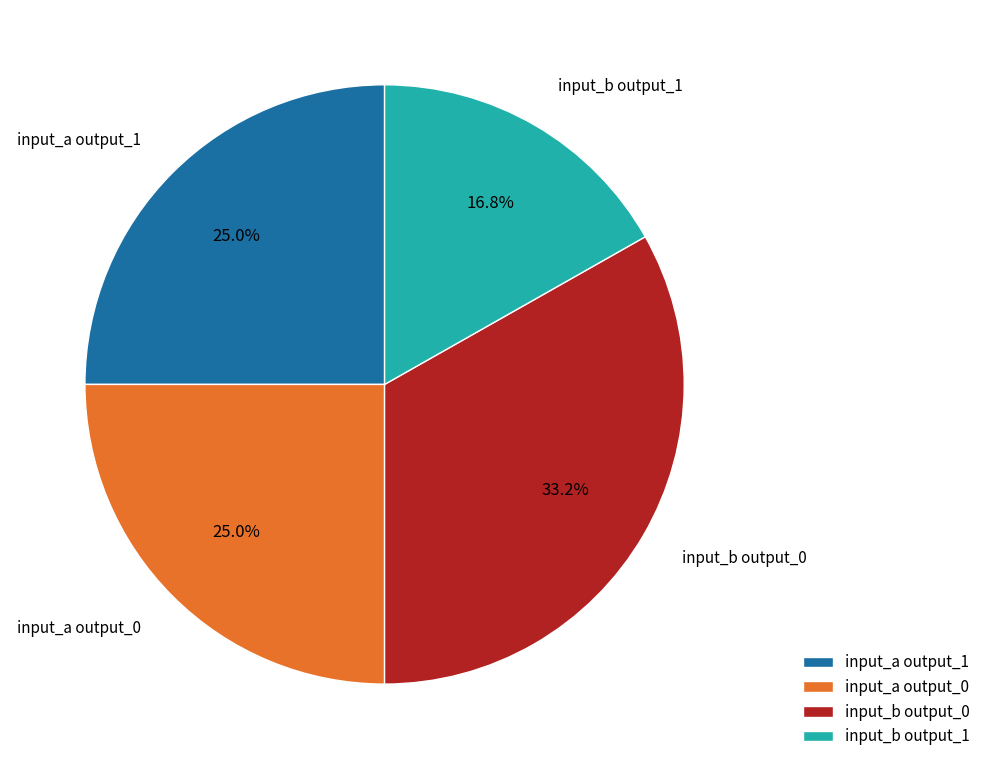

Between input_b output_1 and input_a output_1, which is larger?

input_a output_1